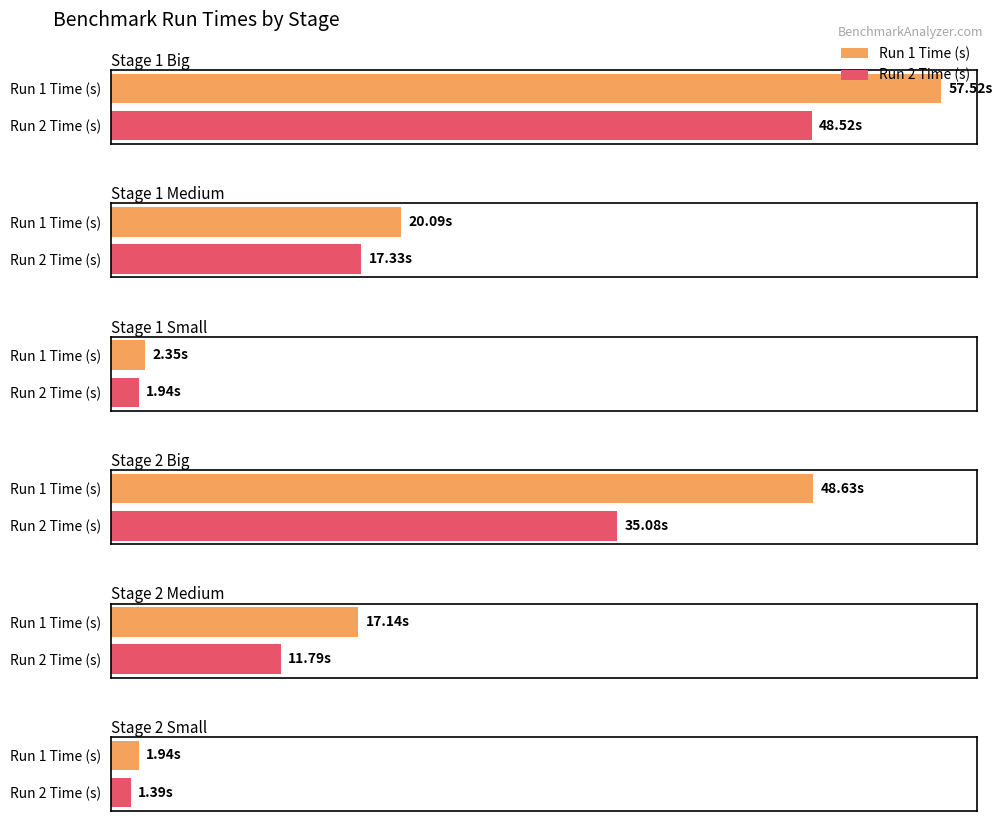

What is the sum of the Run 2 Time (s) values at Stage 2 Small and Stage 1 Small?

3.3